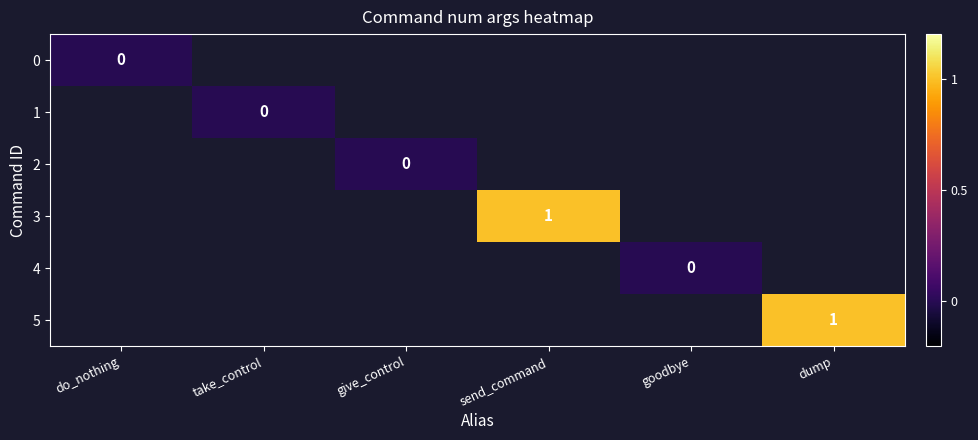

What is the maximum value shown in the chart?

1.0